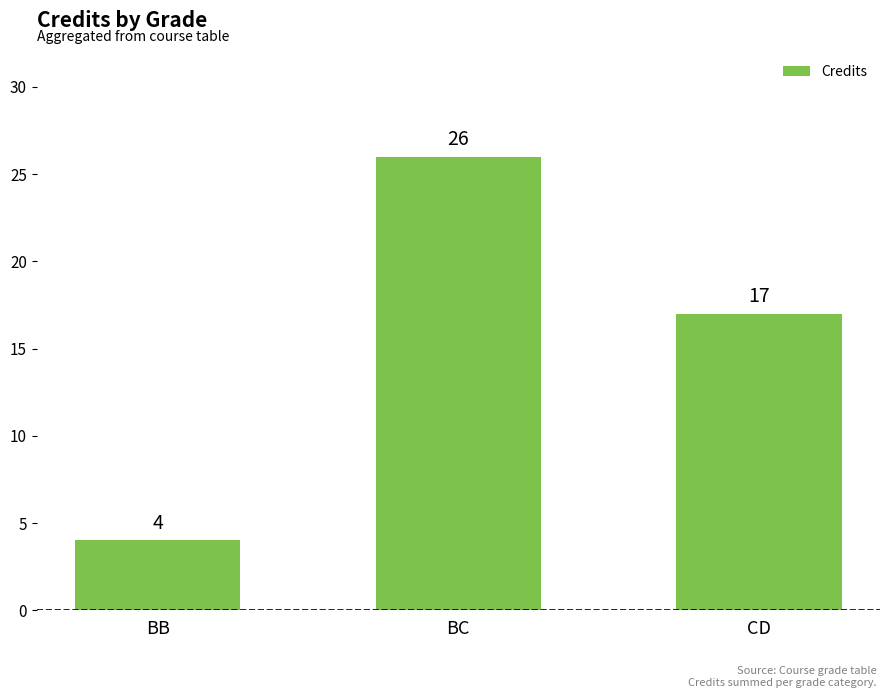

What is the difference between the values at BC and CD?

9